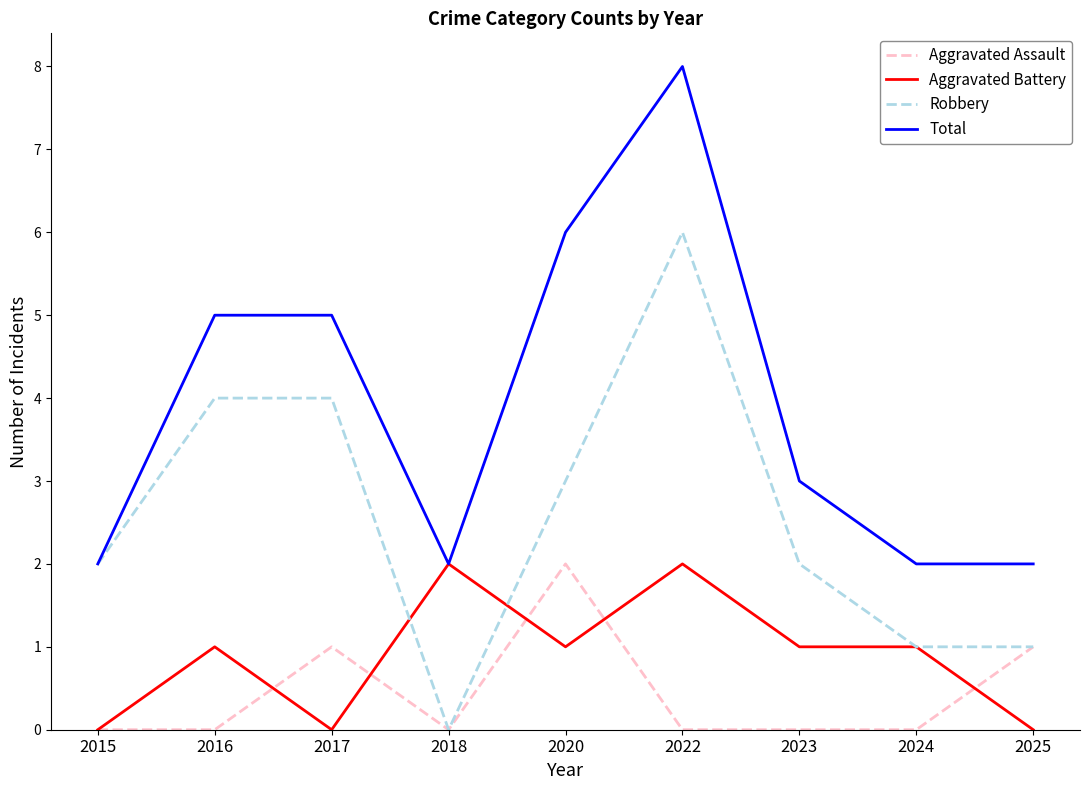

Reading left to right, extract all data points from this chart.

Aggravated Assault: 2015=0	2016=0	2017=1	2018=0	2020=2	2022=0	2023=0	2024=0	2025=1
Aggravated Battery: 2015=0	2016=1	2017=0	2018=2	2020=1	2022=2	2023=1	2024=1	2025=0
Robbery: 2015=2	2016=4	2017=4	2018=0	2020=3	2022=6	2023=2	2024=1	2025=1
Total: 2015=2	2016=5	2017=5	2018=2	2020=6	2022=8	2023=3	2024=2	2025=2